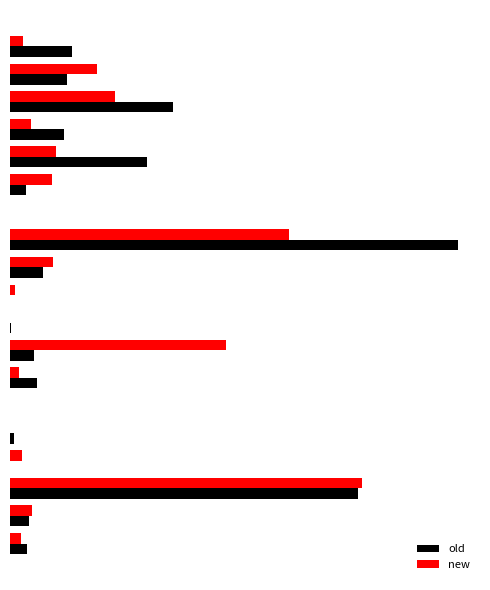

List the series in order of their overall mean, lowest first.

new, old